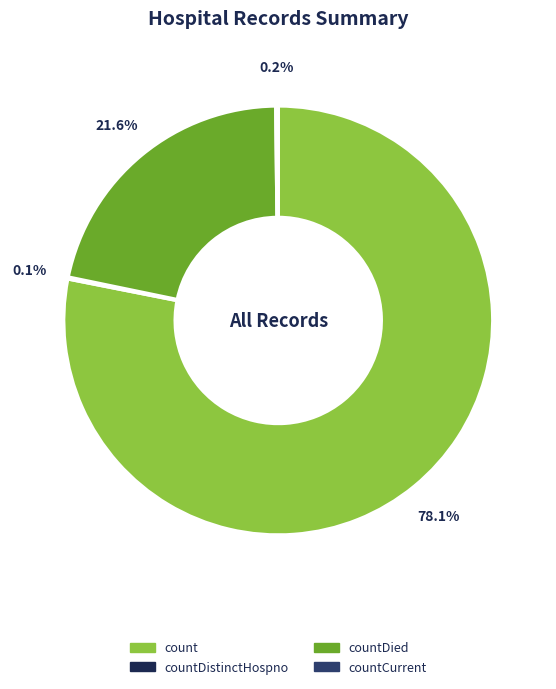

Is there any slice that represents more than half of the pie?

Yes